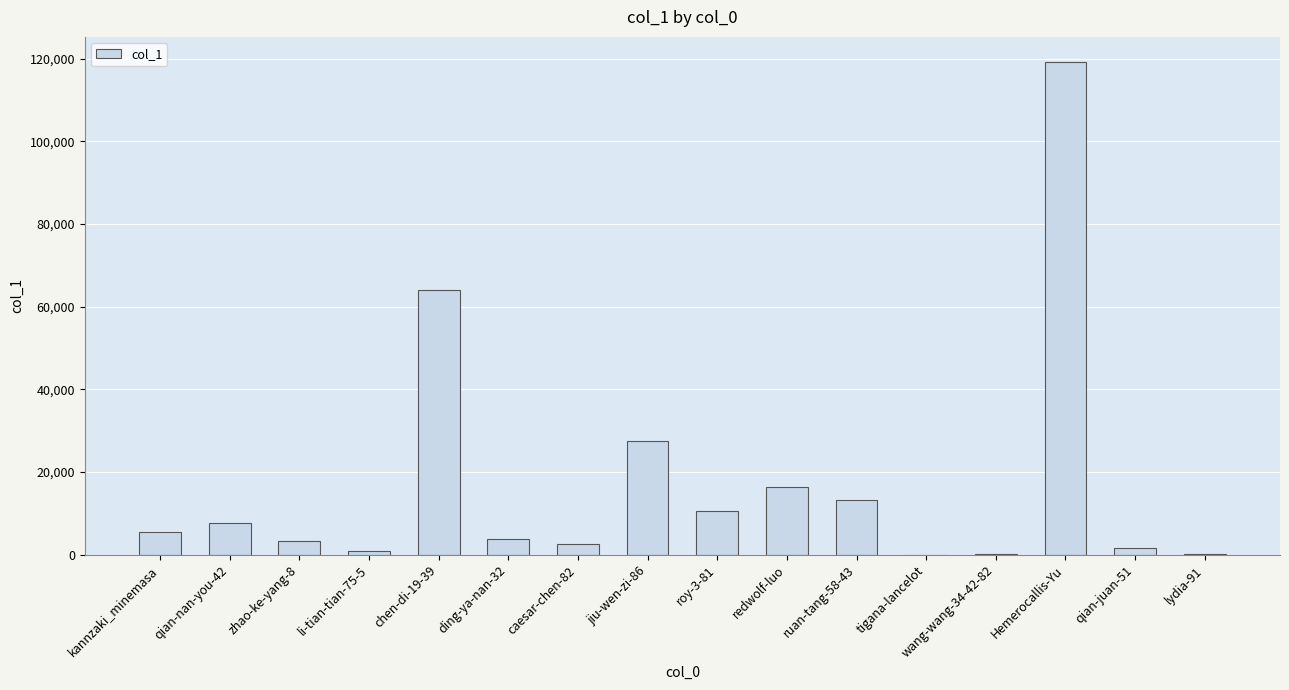

At which category does the chart reach its peak across all series?

Hemerocallis-Yu